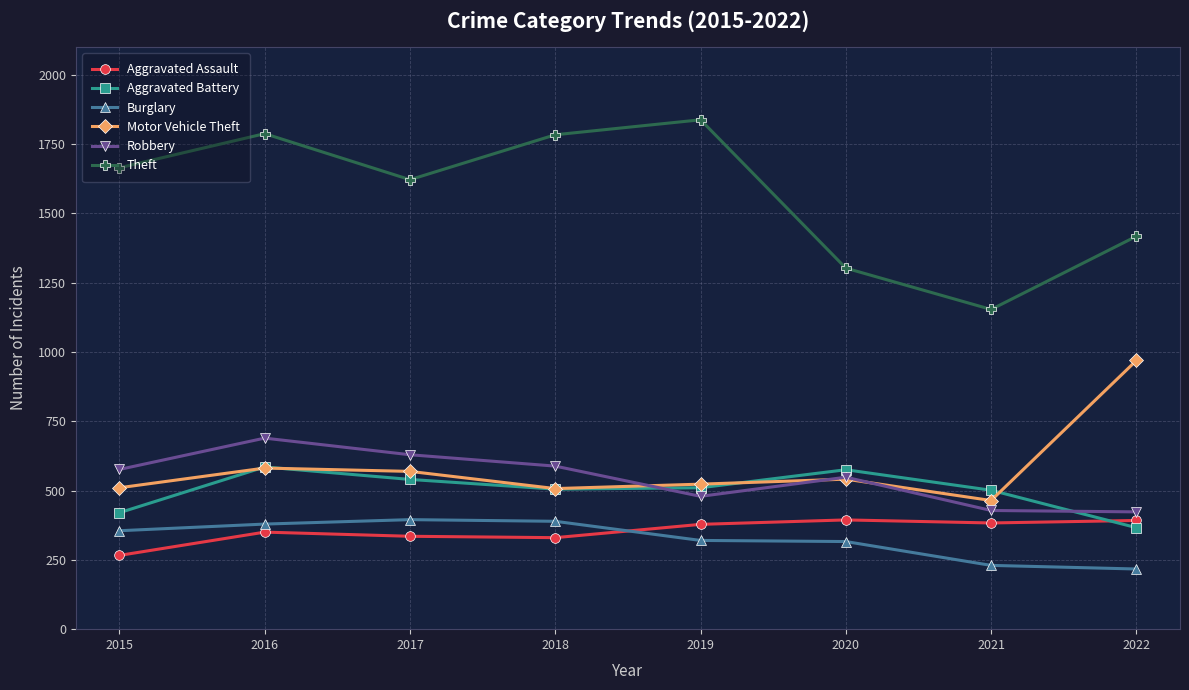

Between 2016 and 2018, which series saw the biggest shift?

Robbery